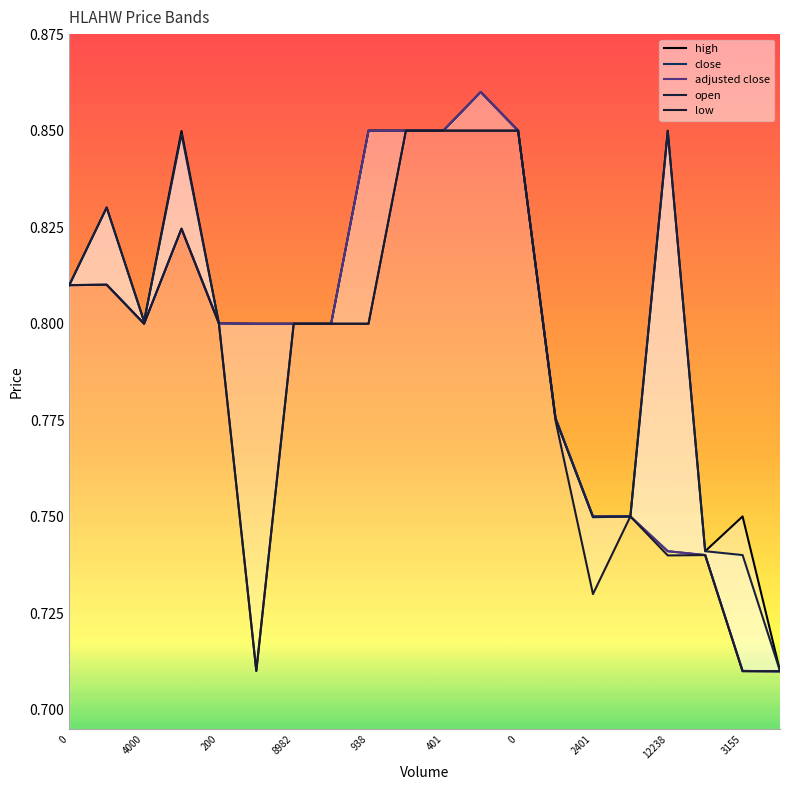

Reading right to left, transcribe all the data shown in this chart.

high: 0.7	0.8	0.7	0.8	0.8	0.8	0.8	0.8	0.9	0.8	0.8	0.8	0.8	0.8	0.8	0.8	0.8	0.8	0.8	0.8
close: 0.7	0.7	0.7	0.7	0.8	0.8	0.8	0.8	0.9	0.8	0.8	0.8	0.8	0.8	0.8	0.8	0.8	0.8	0.8	0.8
adjusted close: 0.7	0.7	0.7	0.7	0.8	0.8	0.8	0.8	0.9	0.8	0.8	0.8	0.8	0.8	0.8	0.8	0.8	0.8	0.8	0.8
open: 0.7	0.7	0.7	0.8	0.8	0.7	0.8	0.8	0.8	0.8	0.8	0.8	0.8	0.8	0.7	0.8	0.8	0.8	0.8	0.8
low: 0.7	0.7	0.7	0.7	0.8	0.7	0.8	0.8	0.8	0.8	0.8	0.8	0.8	0.8	0.7	0.8	0.8	0.8	0.8	0.8